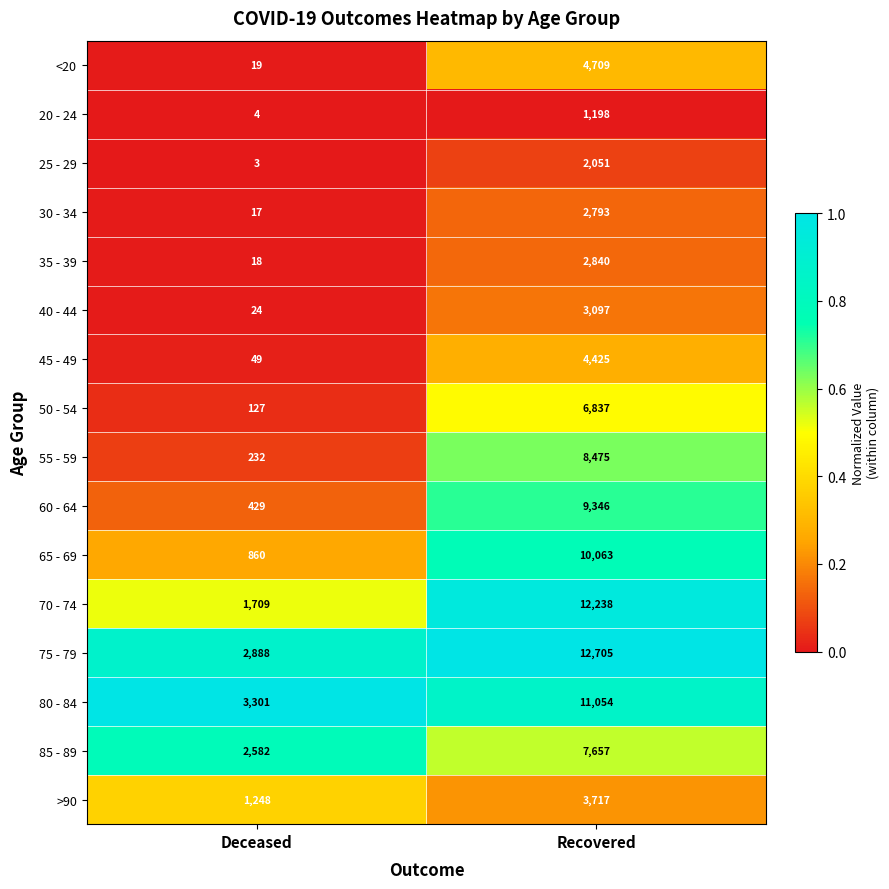

At which label does 35 - 39 reach its minimum?

Deceased